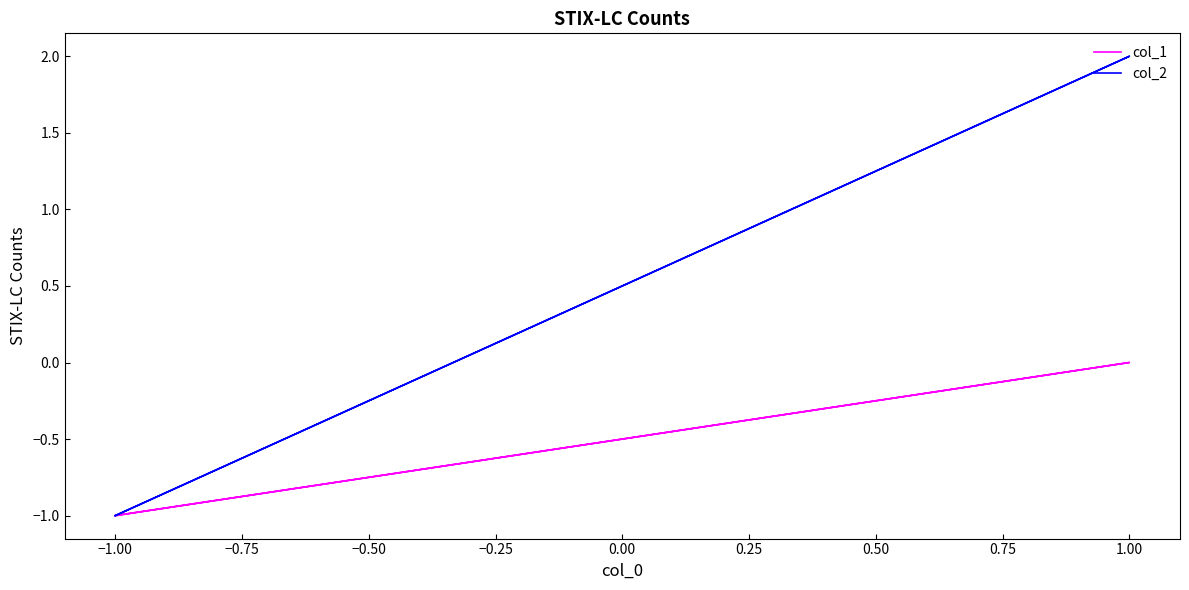

The col_2 series shows -1 at −1.00. True or false?

False